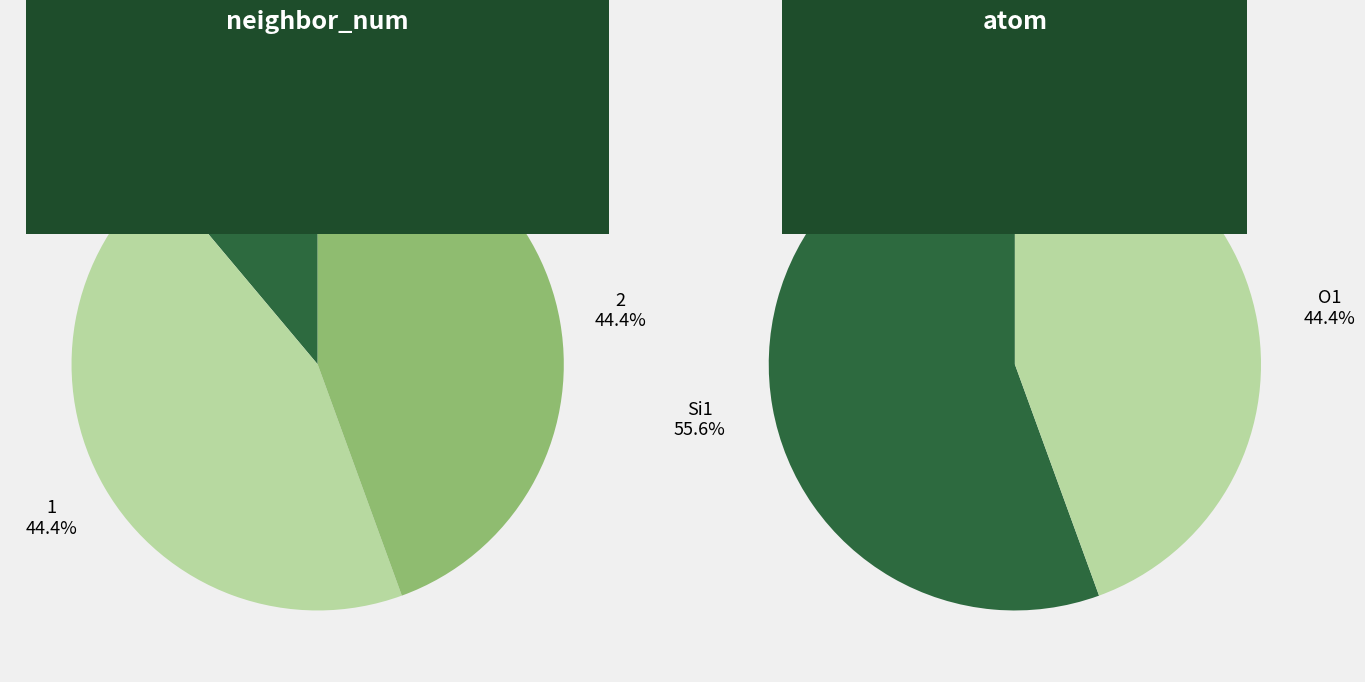

True or false: 2 accounts for 59% of the total.

False